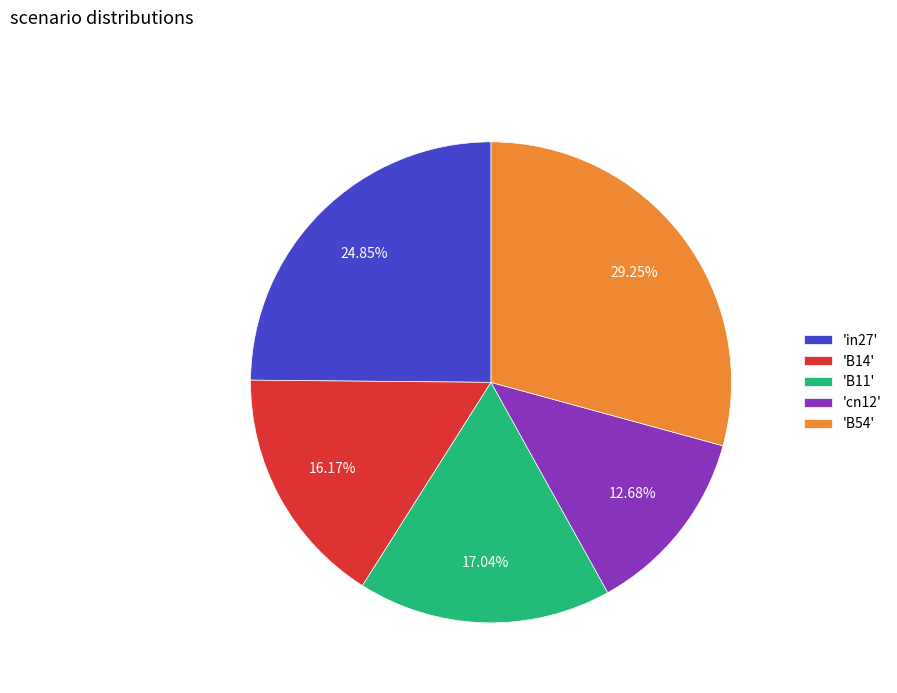

Do 'B11' and 'cn12' together represent more than half of the pie?

No